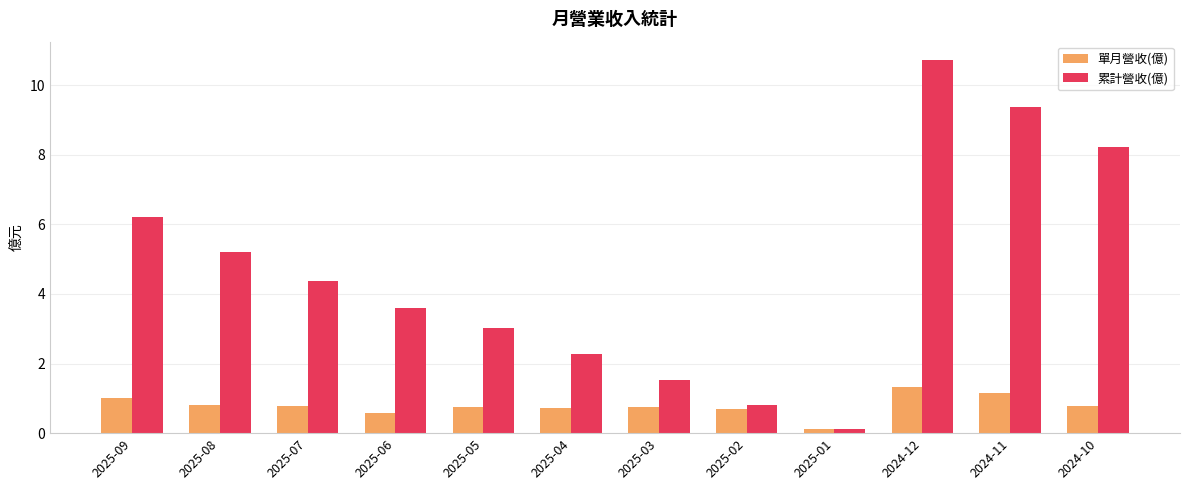

The 單月營收(億) series shows 0.8 at 2024-11. True or false?

False